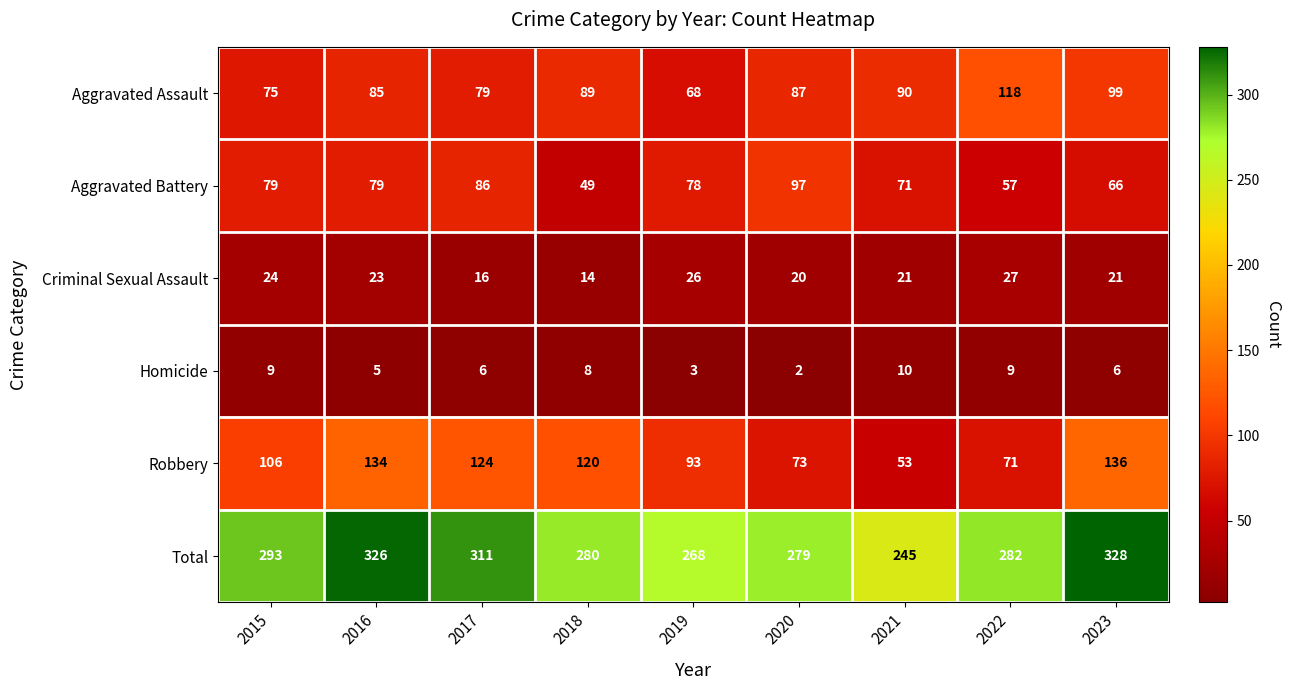

Which label corresponds to the smallest value in the chart?

2020